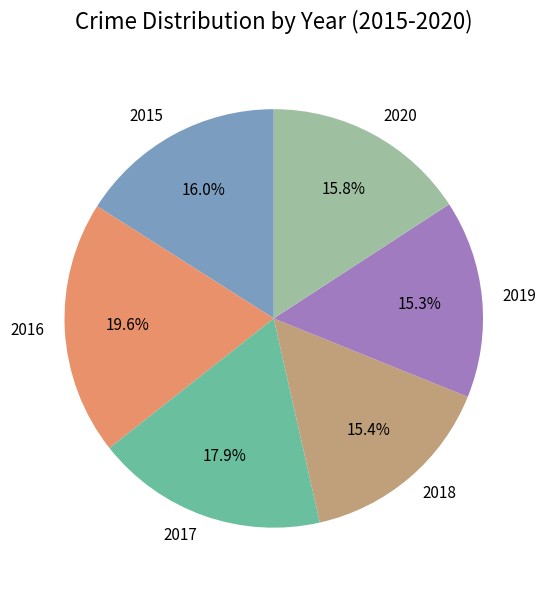

Does 2019 account for over 50% of the chart?

No